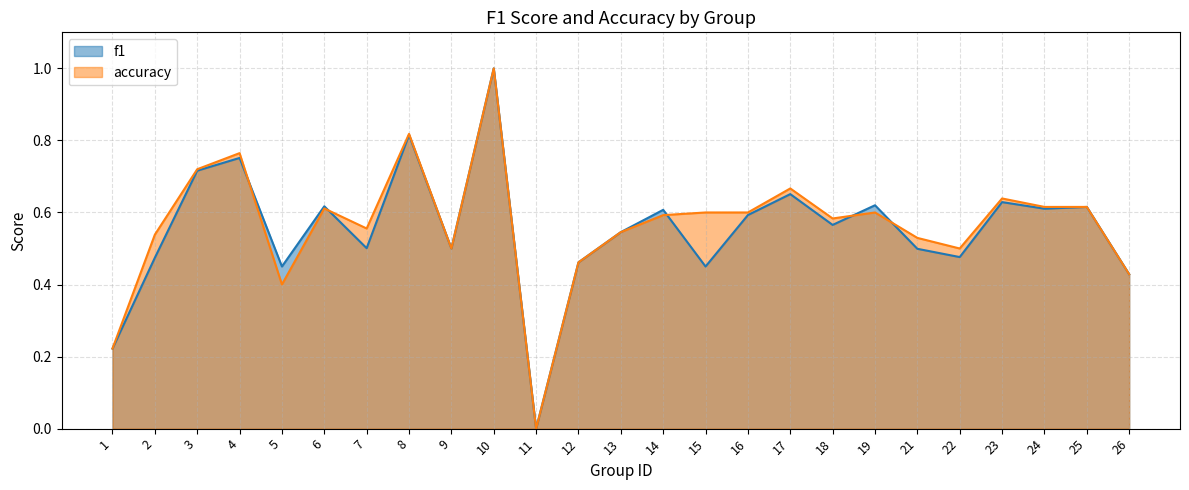

What is the difference between the accuracy values at 6 and 7?

0.1